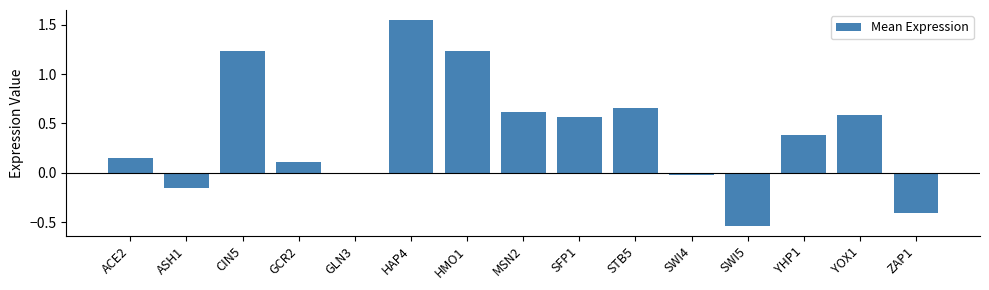

What is the label of the 15th bar from the left?

ZAP1